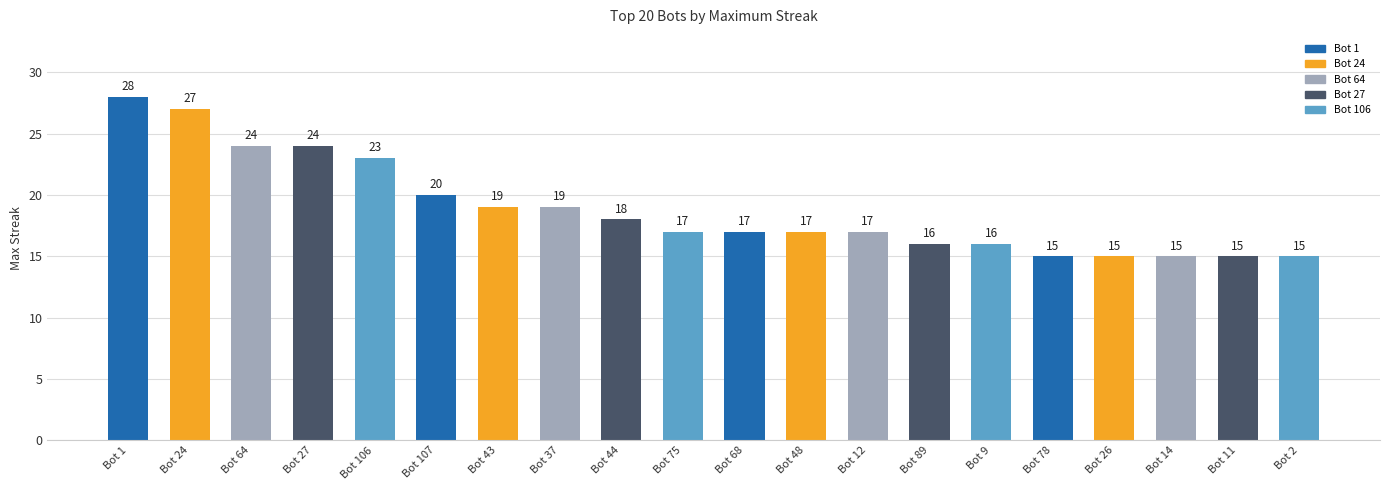

What is the ratio of the value at Bot 9 to the value at Bot 89?

1.0